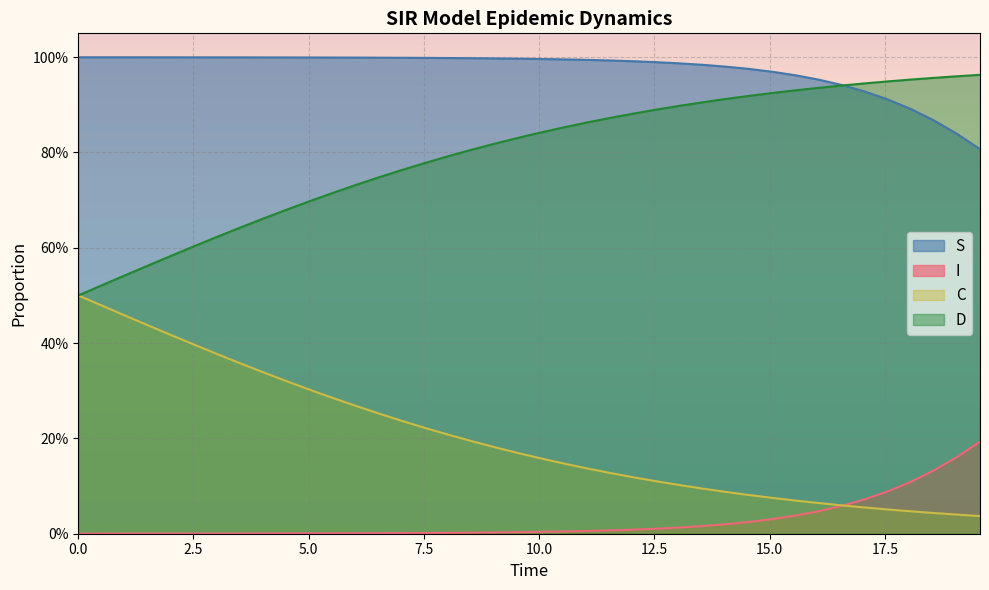

At how many categories does at least one series exceed 0?

40